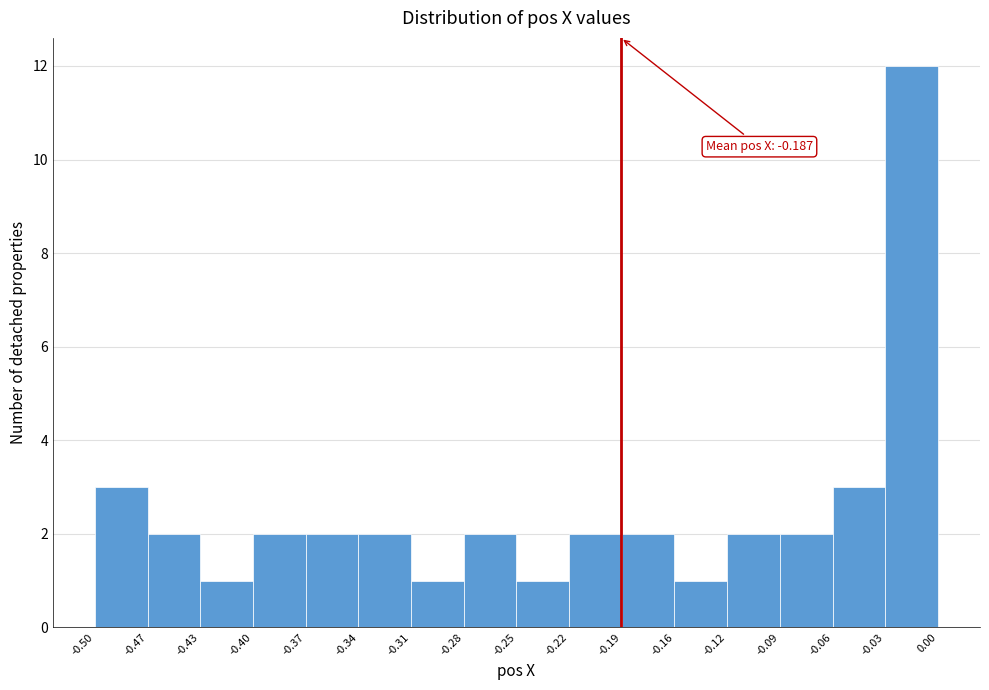

Which range on the x-axis has the tallest bar?

-0.03 to 0.00